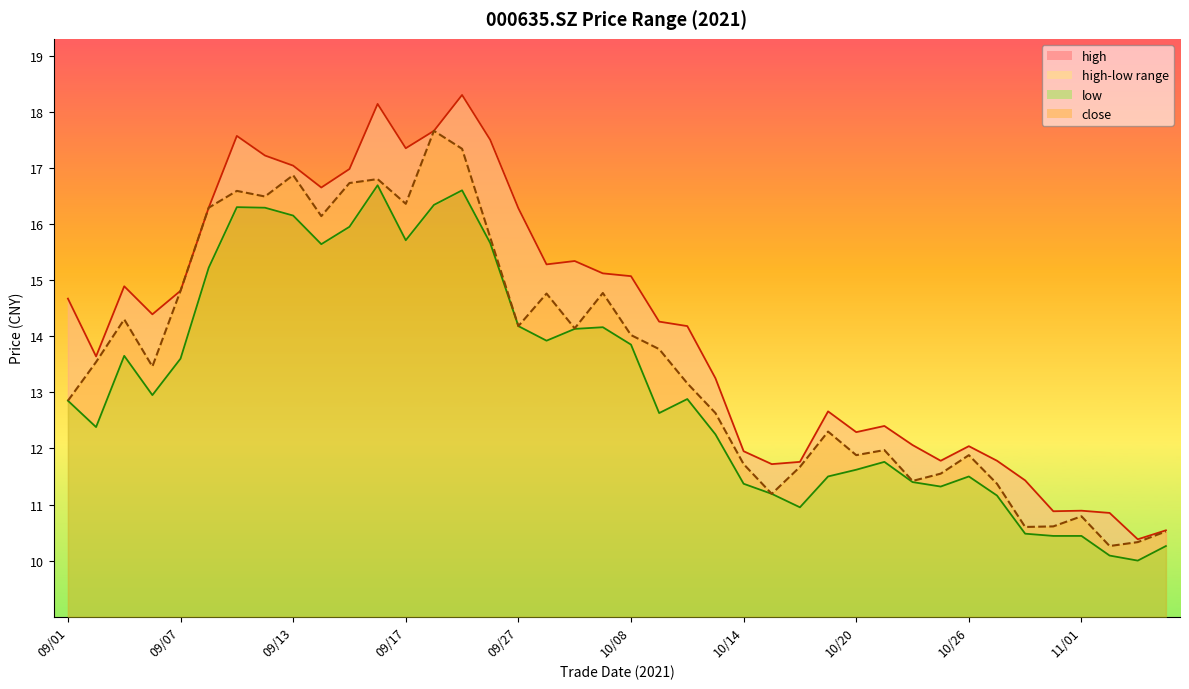

How many data points in low are above 12?

24